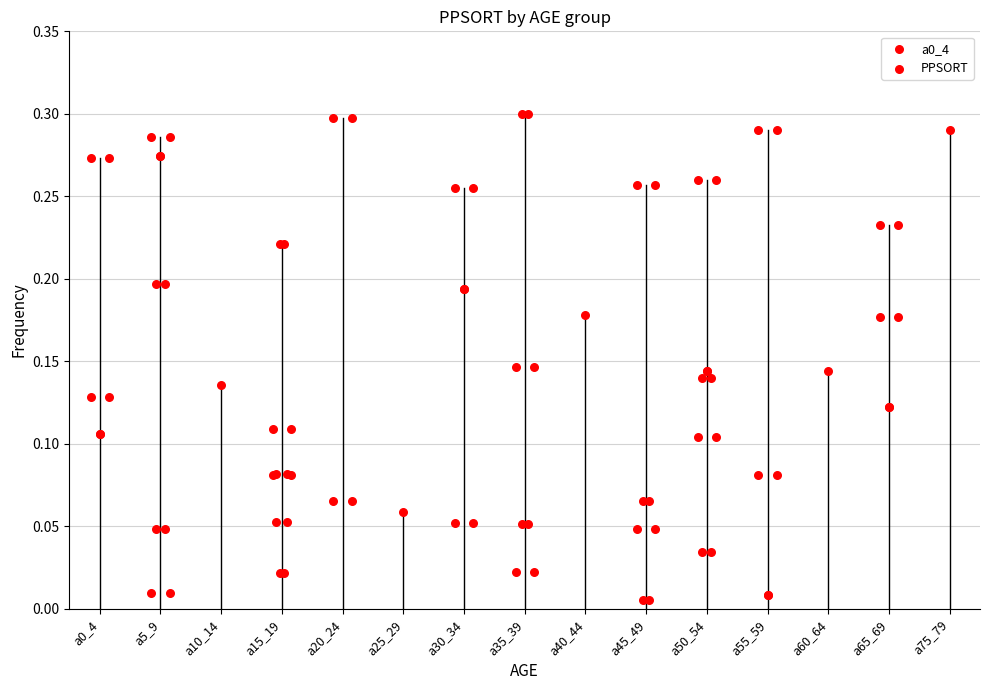

Which has a higher value, a10_14 or a0_4?

a10_14